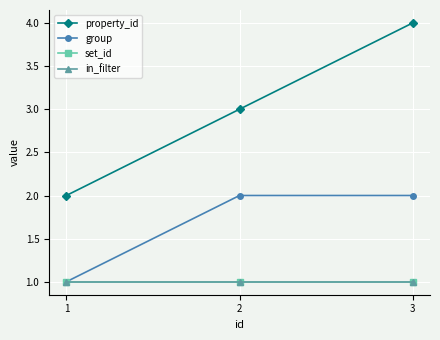

List the labels in order of set_id value, smallest first.

1, 2, 3